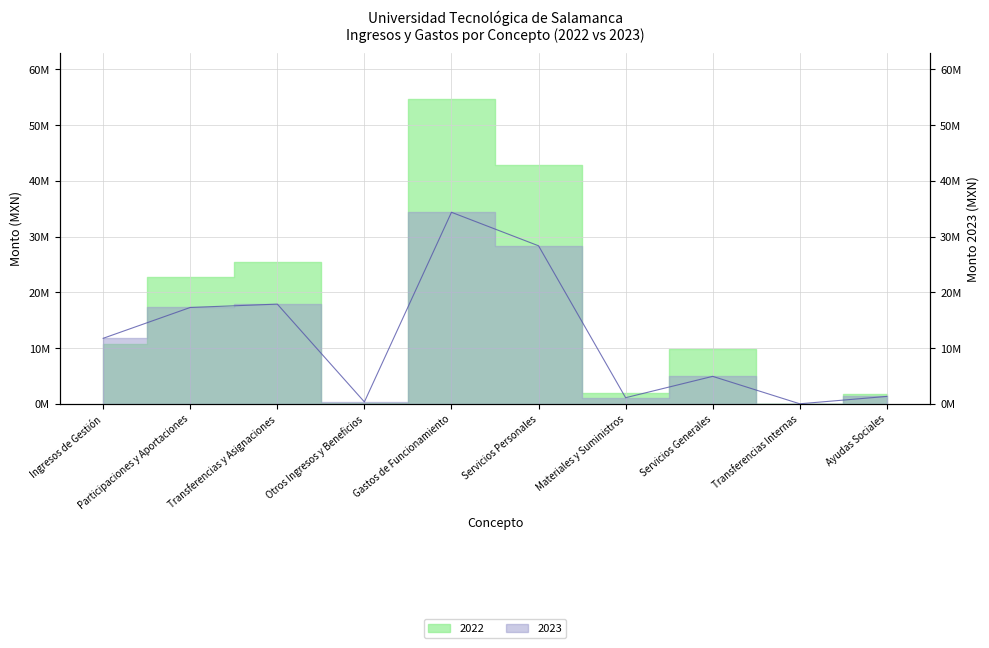

Which label corresponds to the smallest value in the chart?

Transferencias Internas